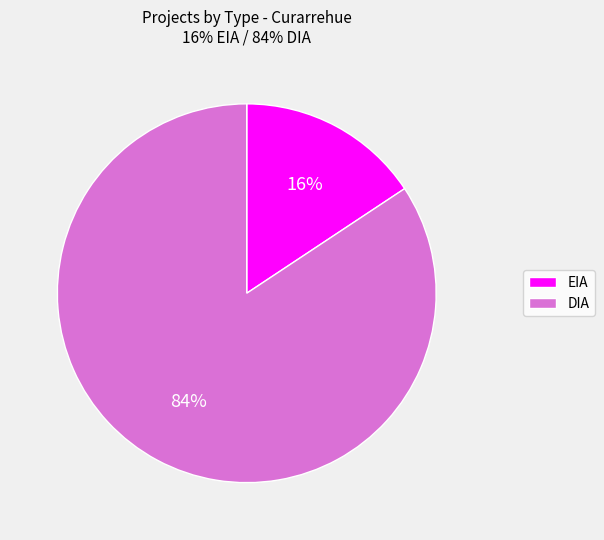

True or false: EIA accounts for 3% of the total.

False